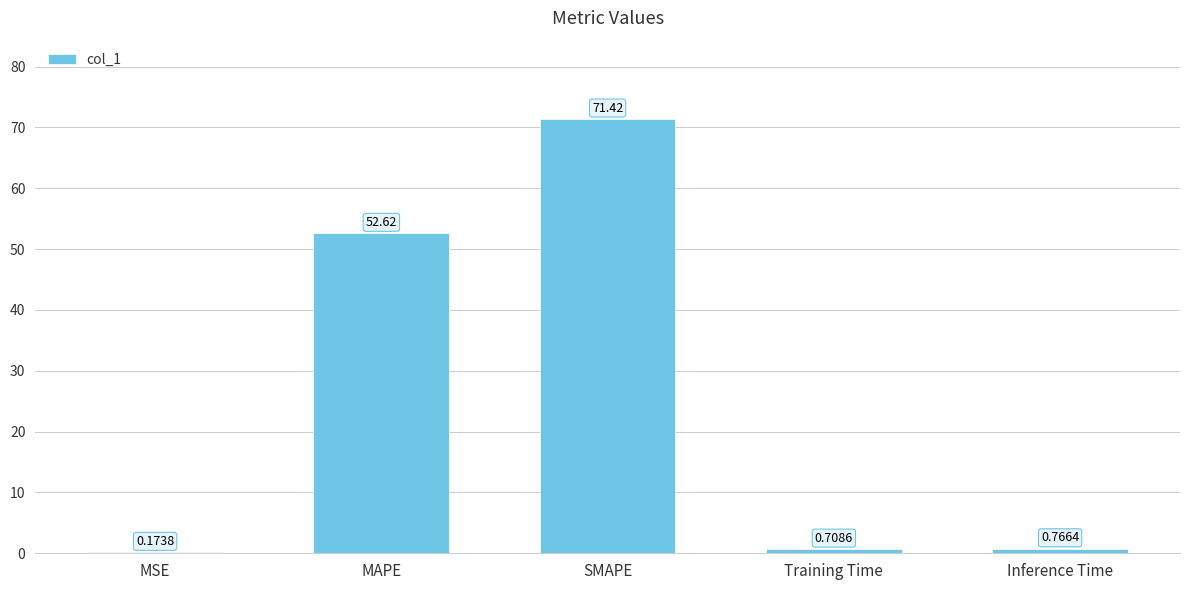

Between Training Time and Inference Time, which is larger?

Inference Time